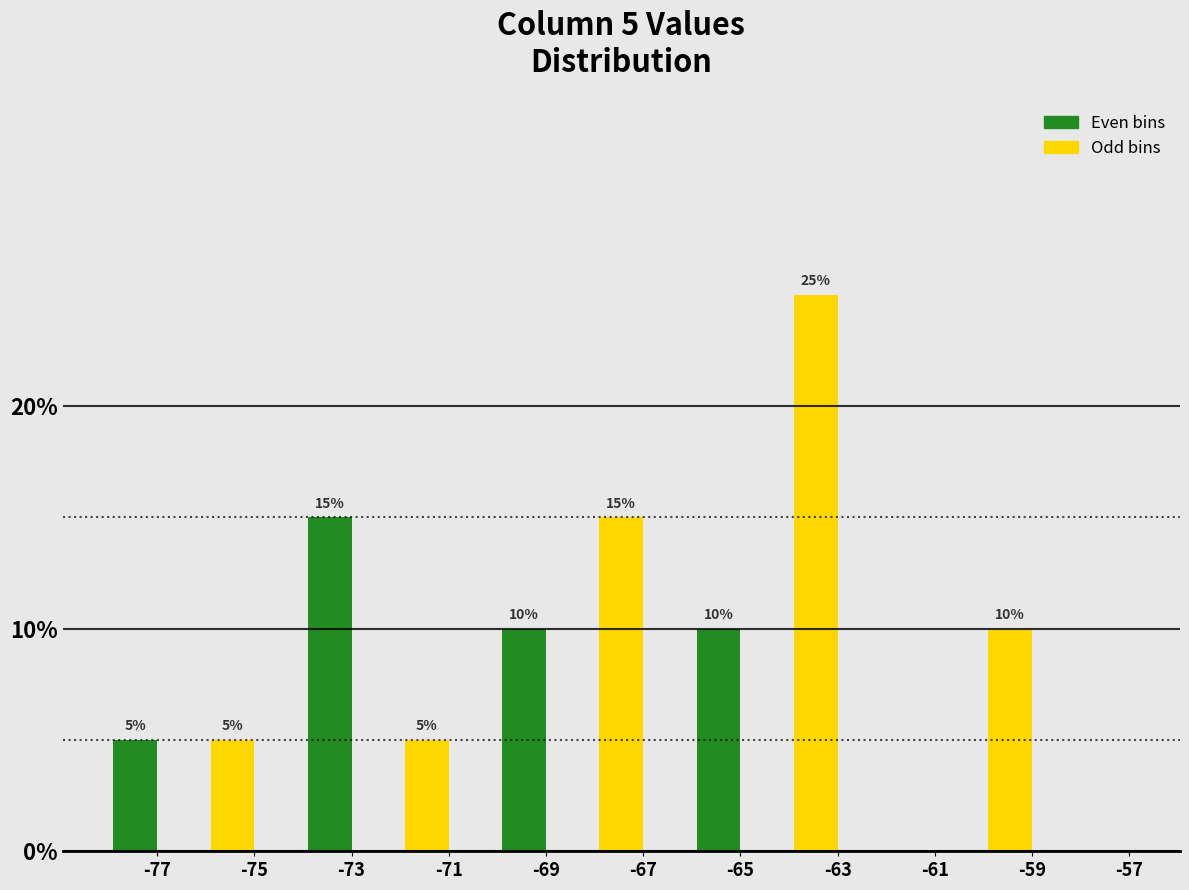

Reading left to right, list all the values displayed in this chart.

-77=5	-75=5	-73=15	-71=5	-69=10	-67=15	-65=10	-63=25	-61=0	-59=10	-57=0